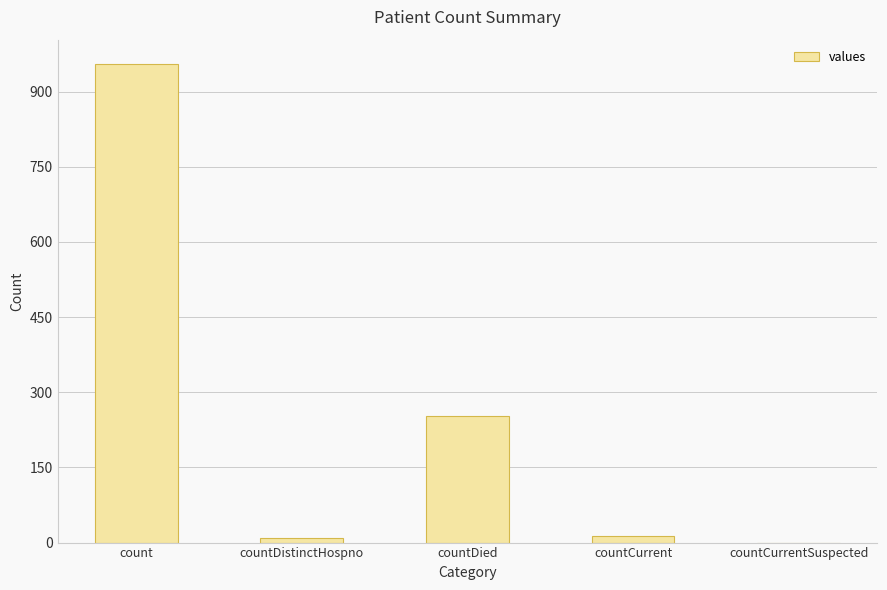

Which label corresponds to the largest value in the chart?

count